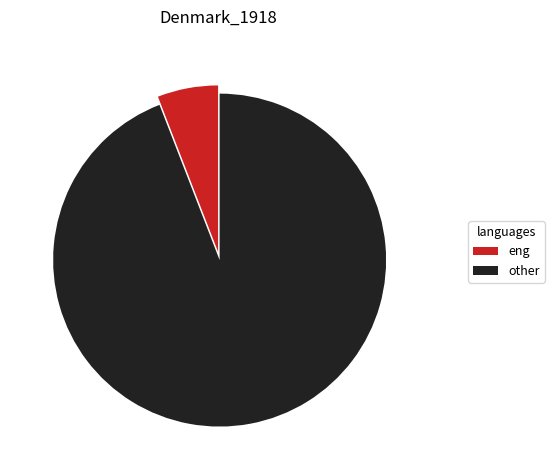

Count the number of slices in the pie.

2